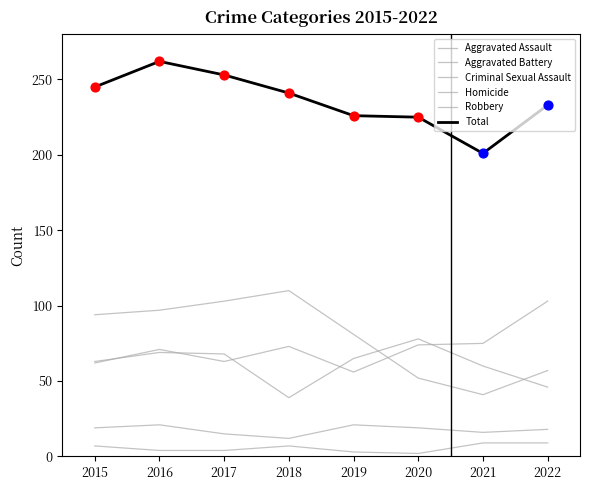

How many lines are shown in the chart?

6